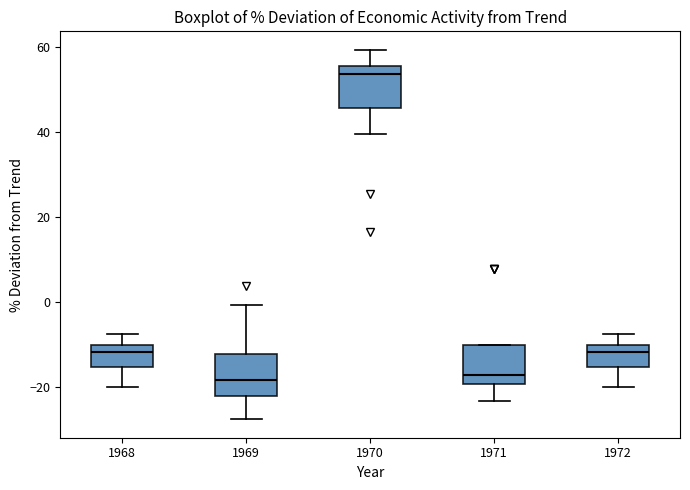

Where does the median line of the box at x = 1968 sit on the y-axis? The values are not printed on the chart, so give them approximately, as read against the axis.

-12